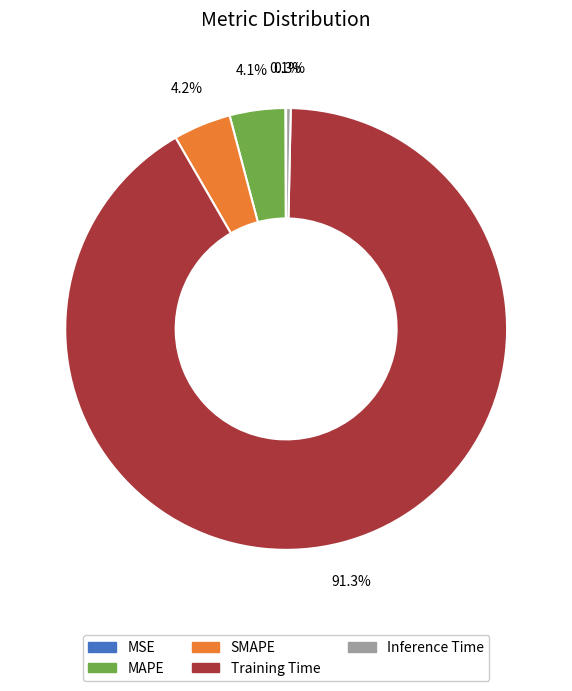

Is there any slice that represents more than half of the pie?

Yes